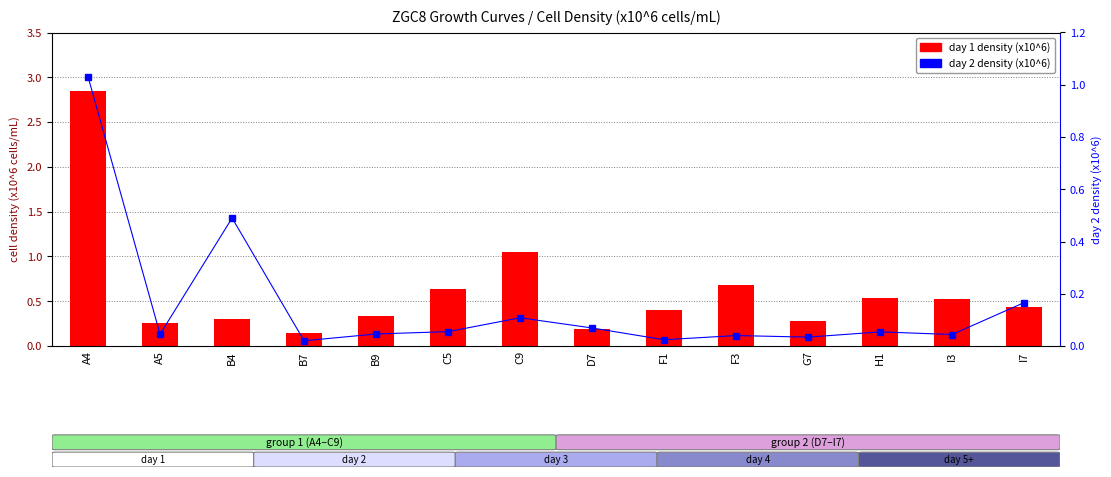

Rank the series at C9 from lowest to highest value.

day 2 density (x10^6), day 1 density (x10^6)